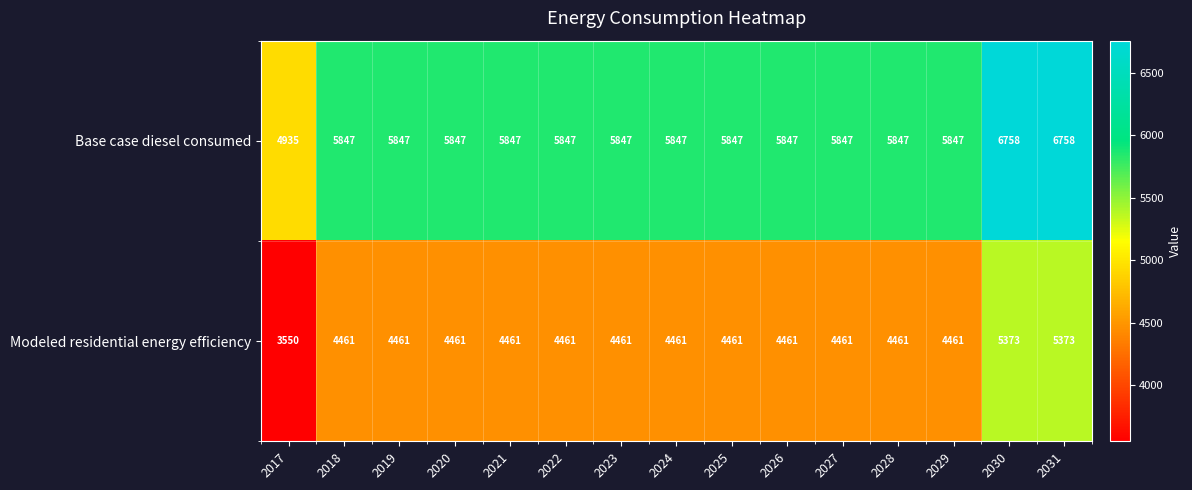

List the series in order of their peak value, lowest first.

Modeled residential energy efficiency, Base case diesel consumed